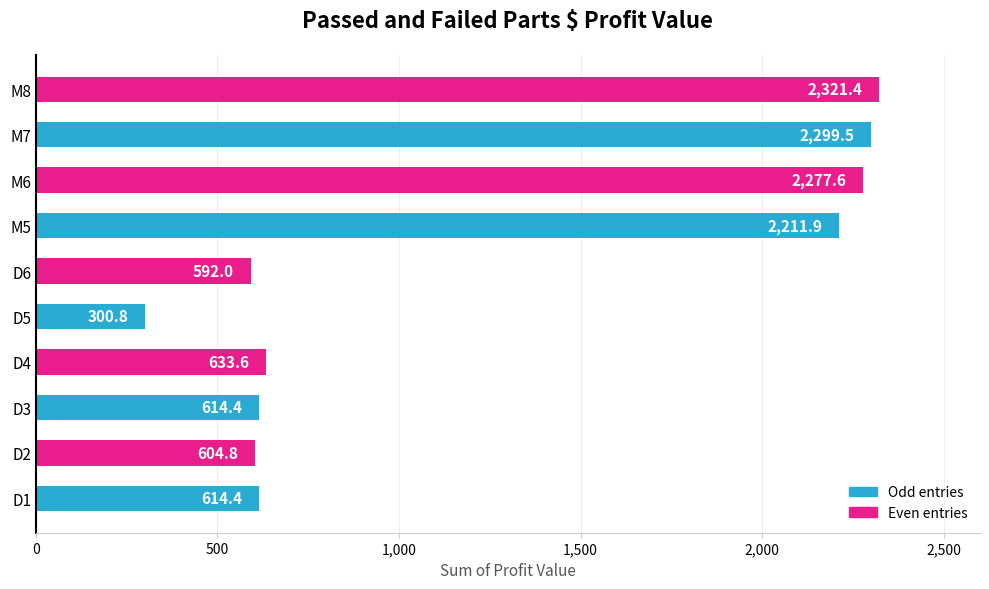

What is the greatest value displayed?

2321.4